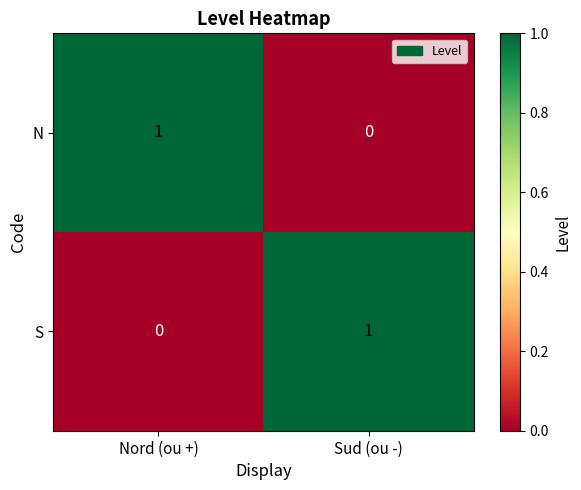

Where is N nearest to the value 0?

Sud (ou -)